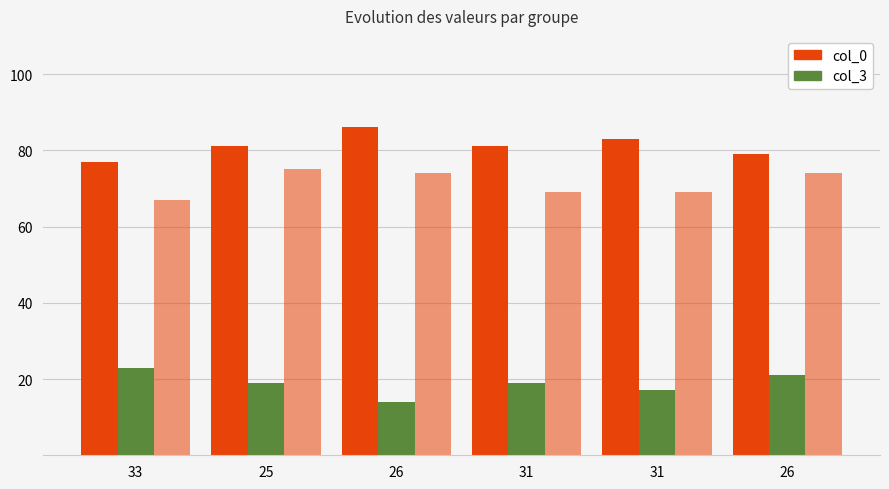

Count the number of data series in this chart.

3